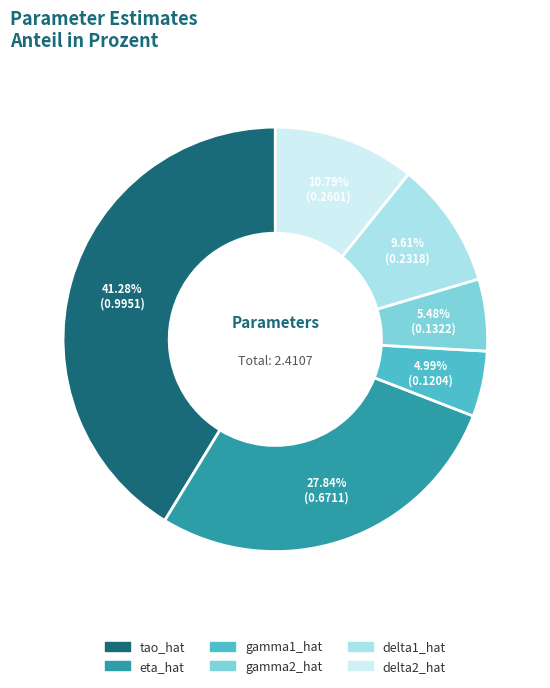

To the nearest percent, what is the average slice percentage?

17%